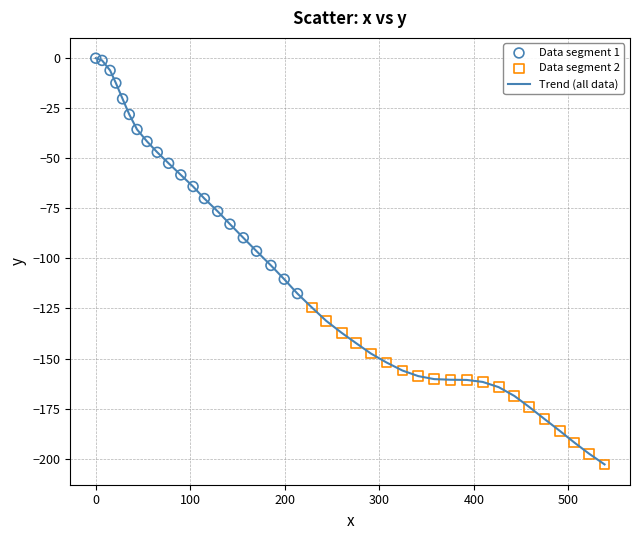

What is the difference between the maximum and minimum values?

202.9